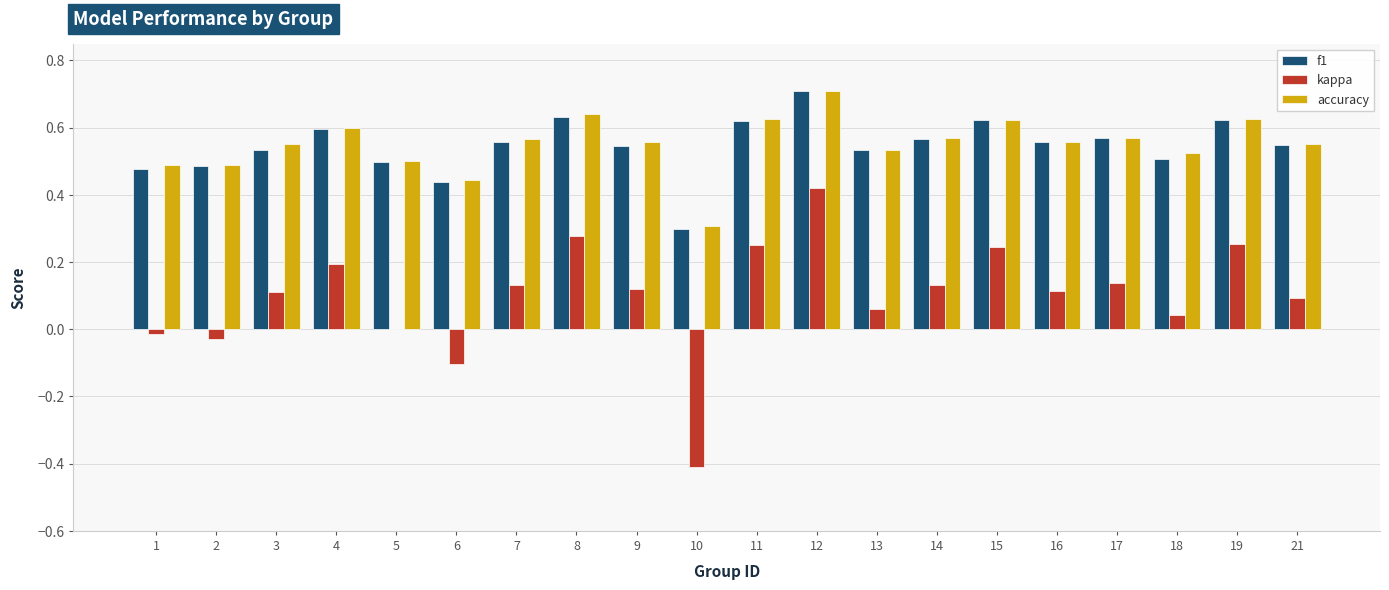

What is the total value across all series at 9?

1.2